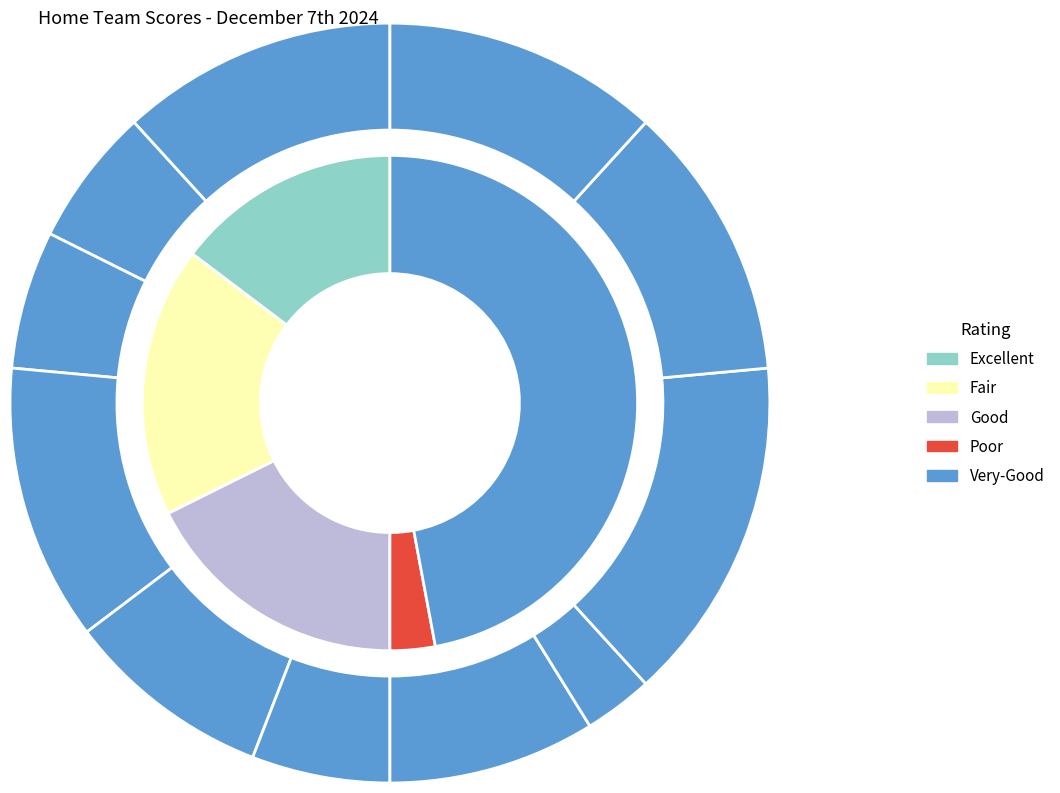

Is it true that Chicago Blackhawks is 6% of the pie?

True